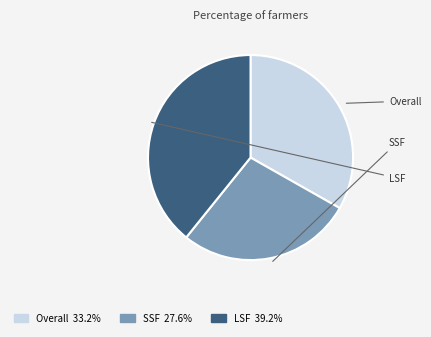

Combined, do LSF and SSF account for over 50%?

Yes